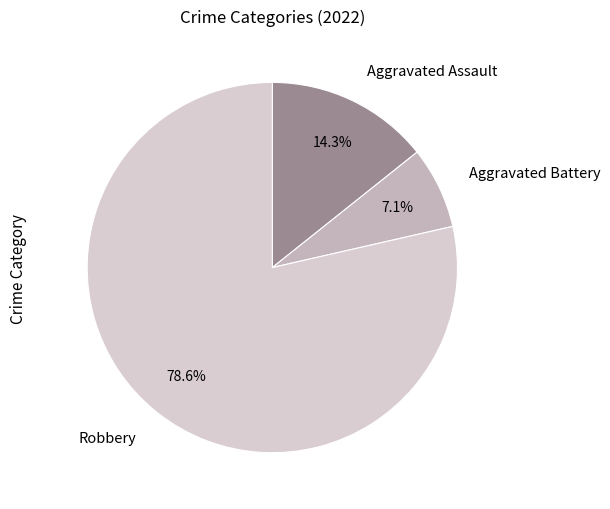

Which has a higher value, Aggravated Battery or Robbery?

Robbery